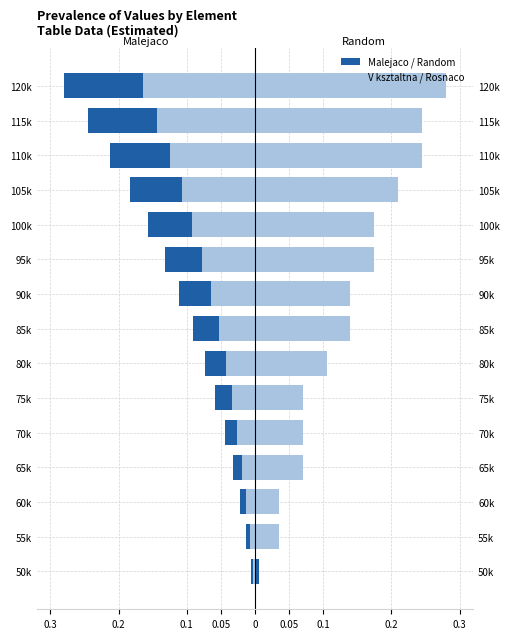

Count the number of data series in this chart.

4